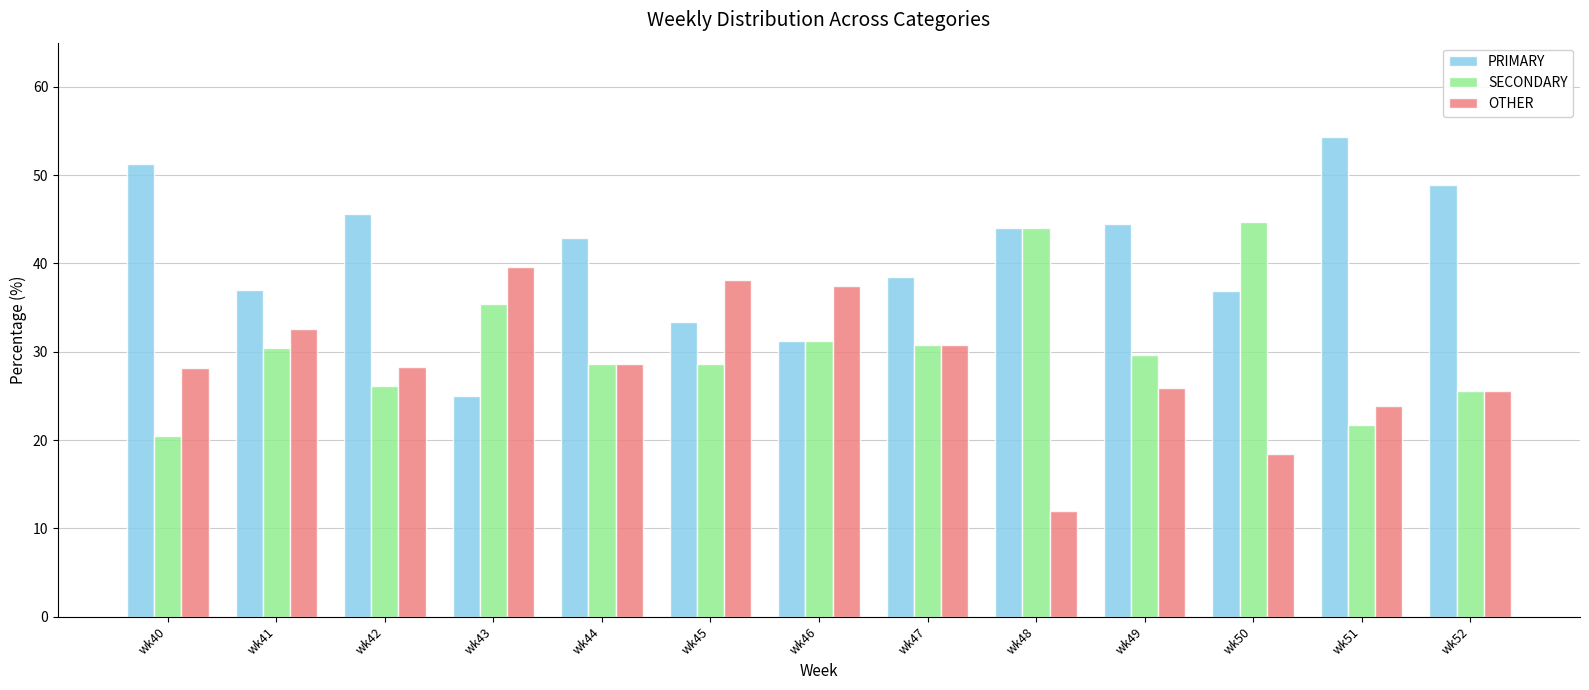

List the series in order of their overall mean, lowest first.

OTHER, SECONDARY, PRIMARY